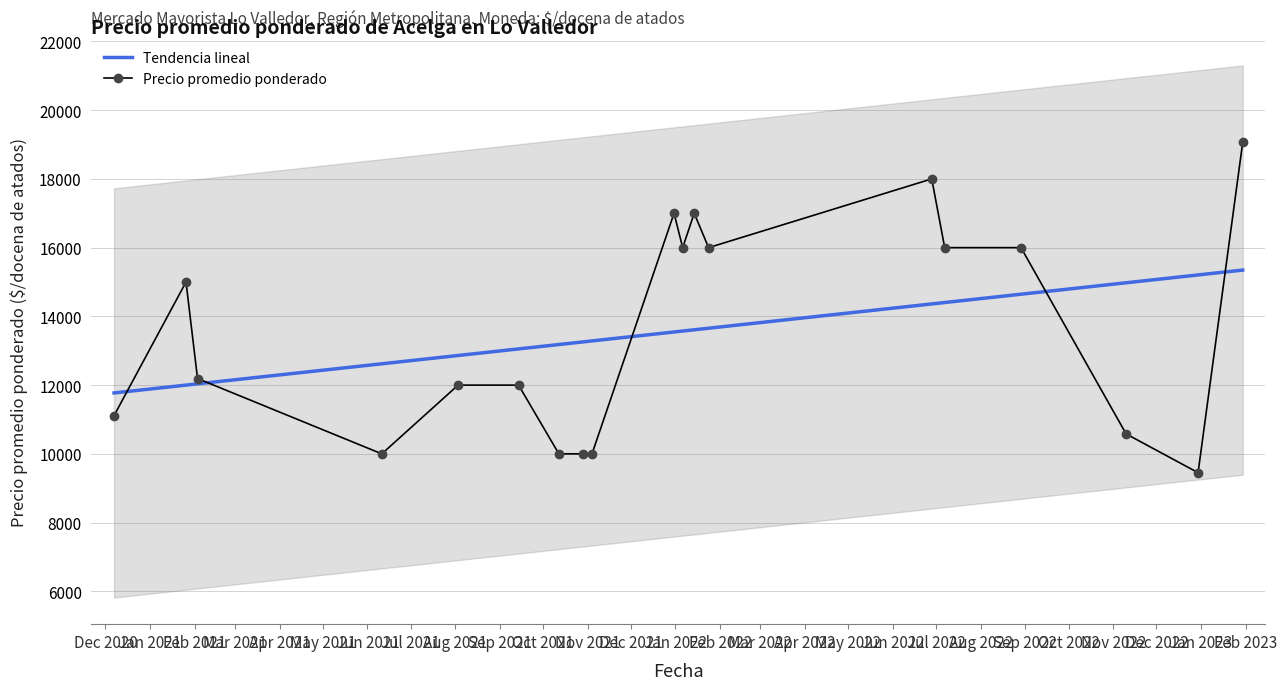

What is the highest value of the Precio promedio ponderado series?

19062.0